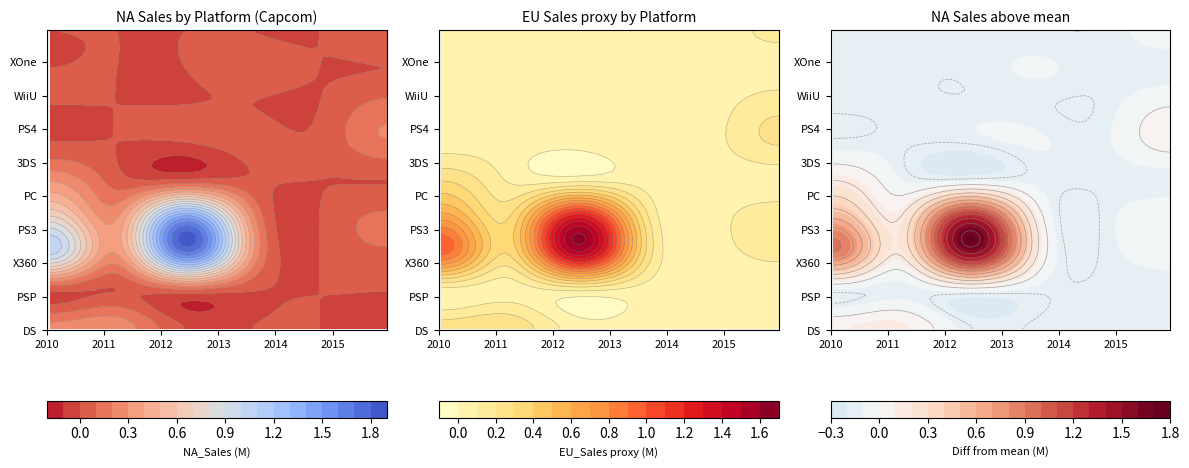

How many 3DS values are between 0 and 1?

6